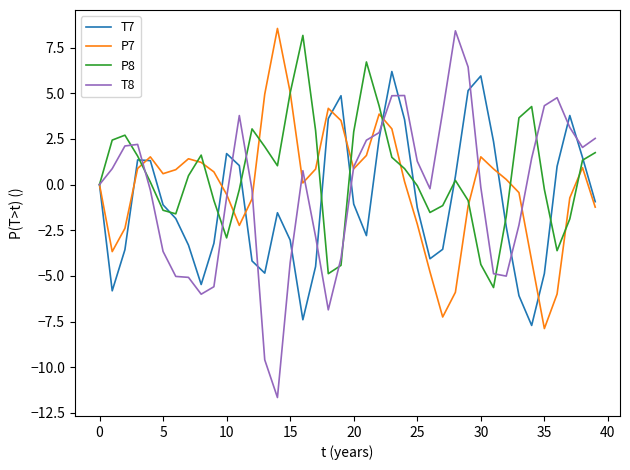

What is the maximum value shown in the chart?

8.5